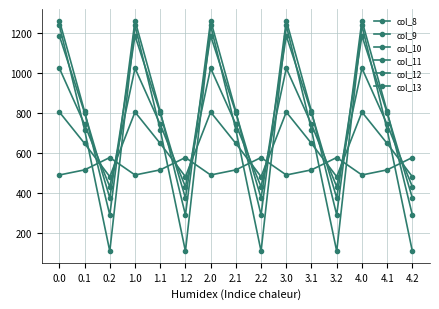

Between 3.1 and 4.1, which series saw the biggest shift?

col_8